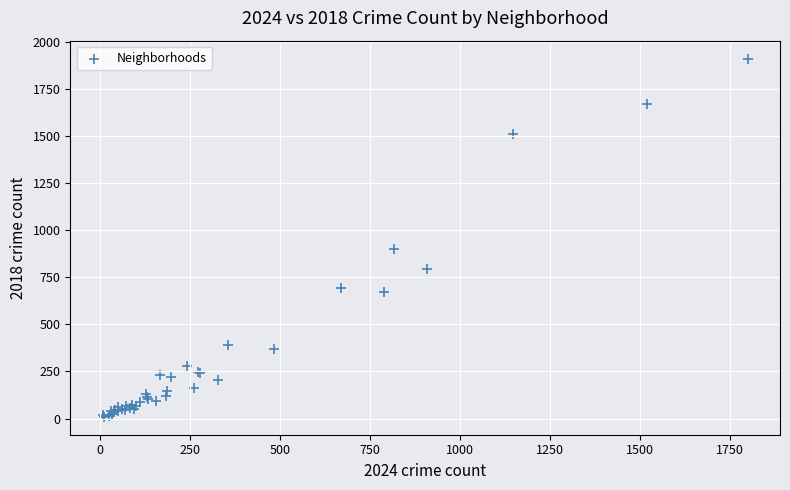

What Y value in the scatter plot is closest to 960?

898